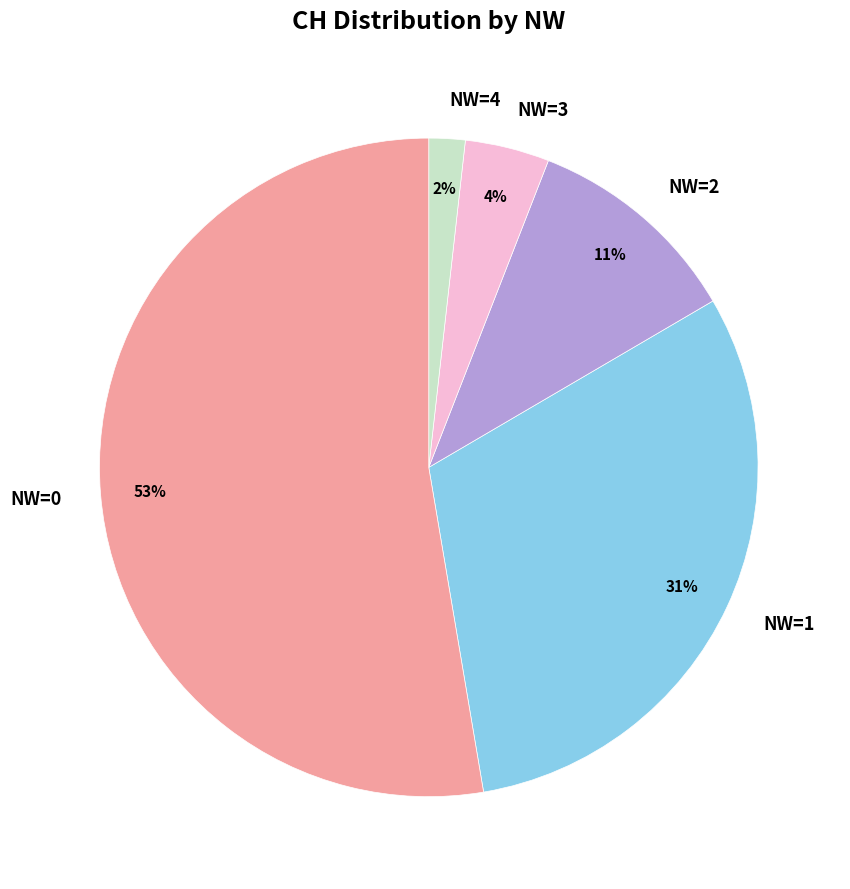

Which category accounts for the majority?

NW=0